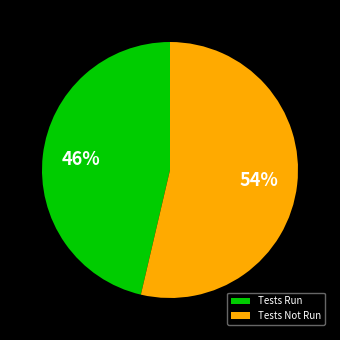

Is there a majority slice in this chart?

Yes